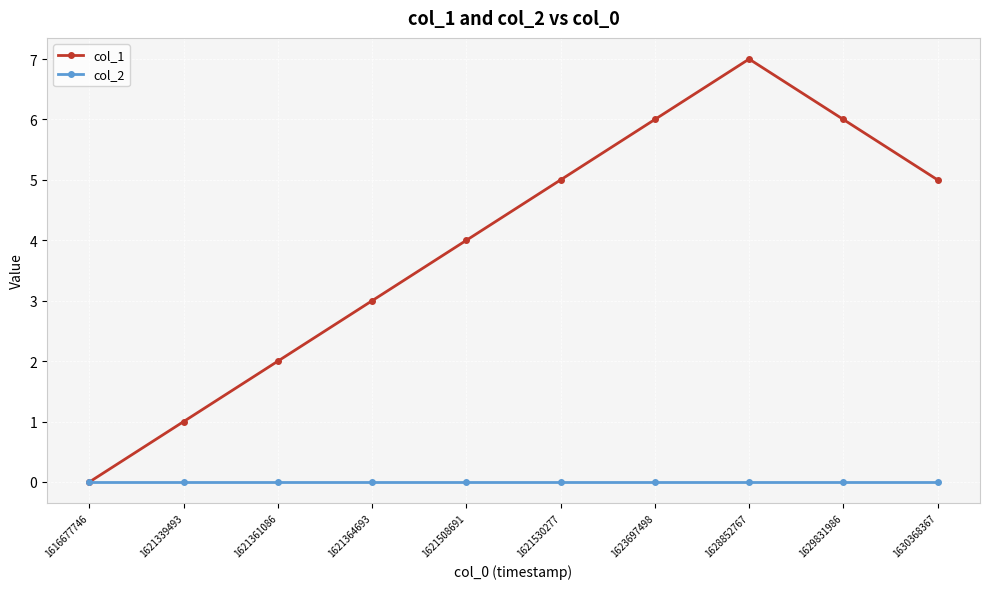

What value does the col_1 series have at 1621530277?

5